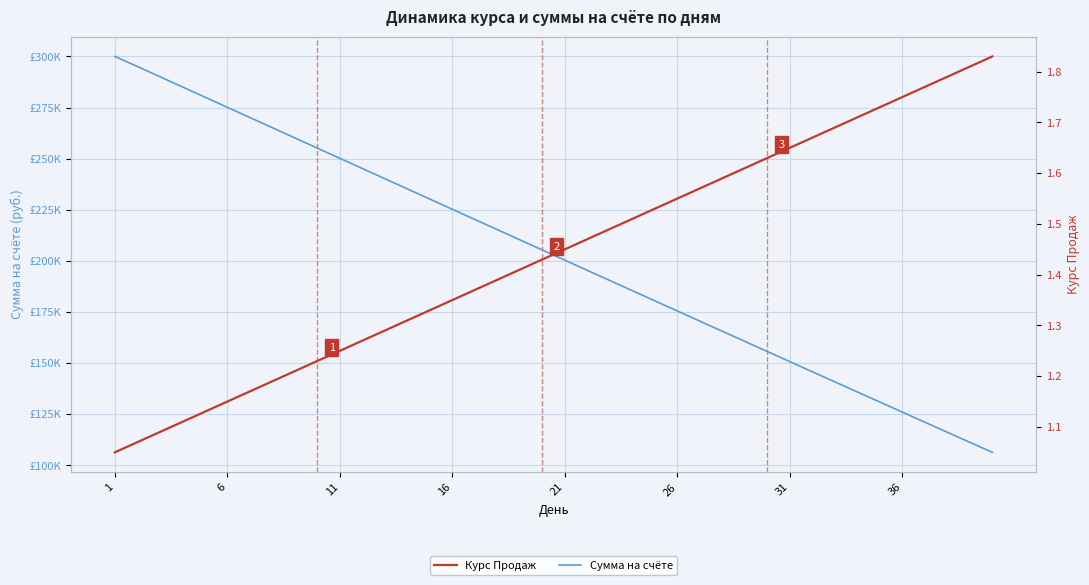

How many lines are shown in the chart?

2